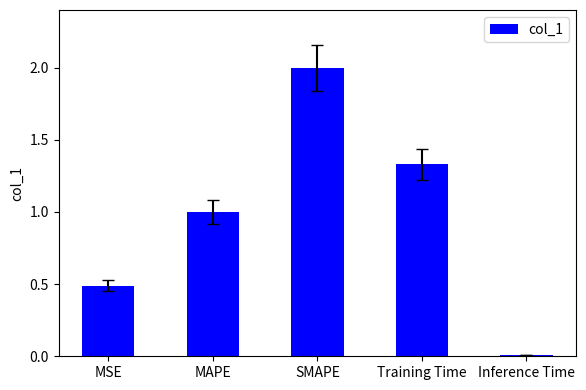

List the labels in order of value, largest first.

SMAPE, Training Time, MAPE, MSE, Inference Time